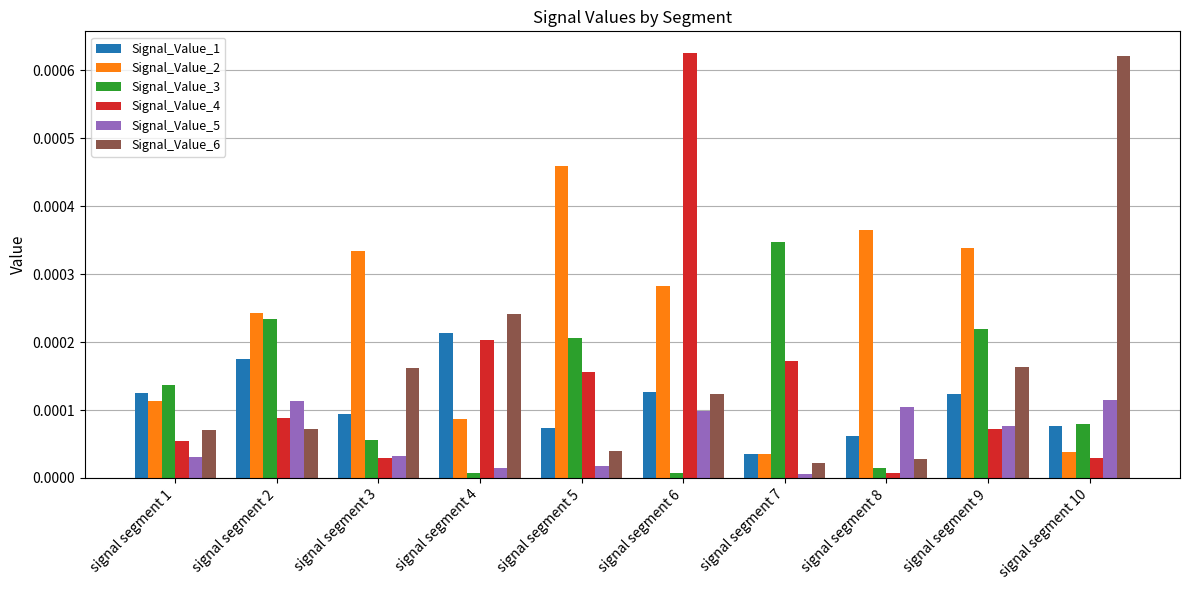

Is it true that Signal_Value_4 equals 0.0 at signal segment 6?

True